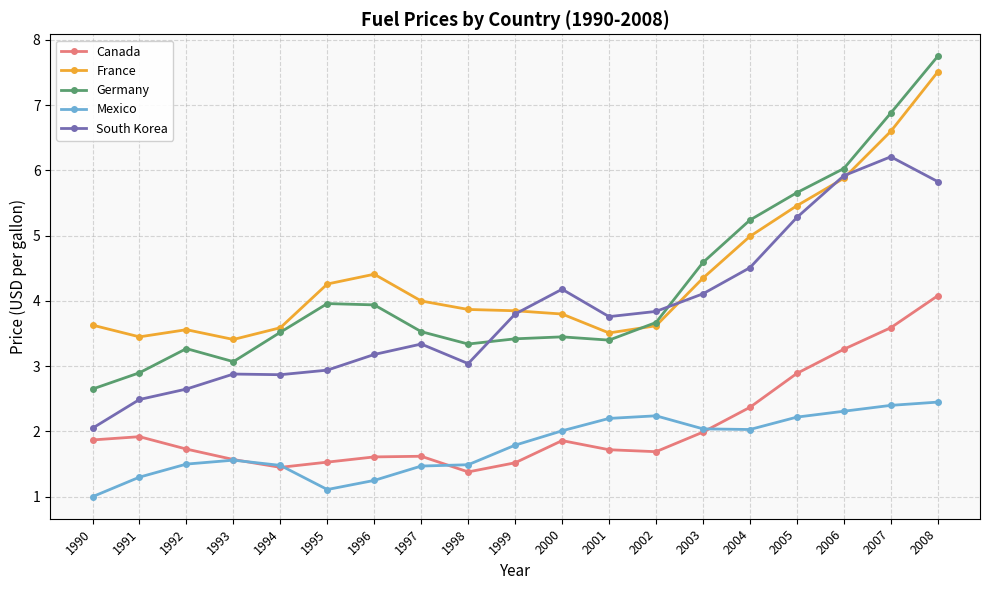

True or false: France has more than 1 interior local peaks.

True